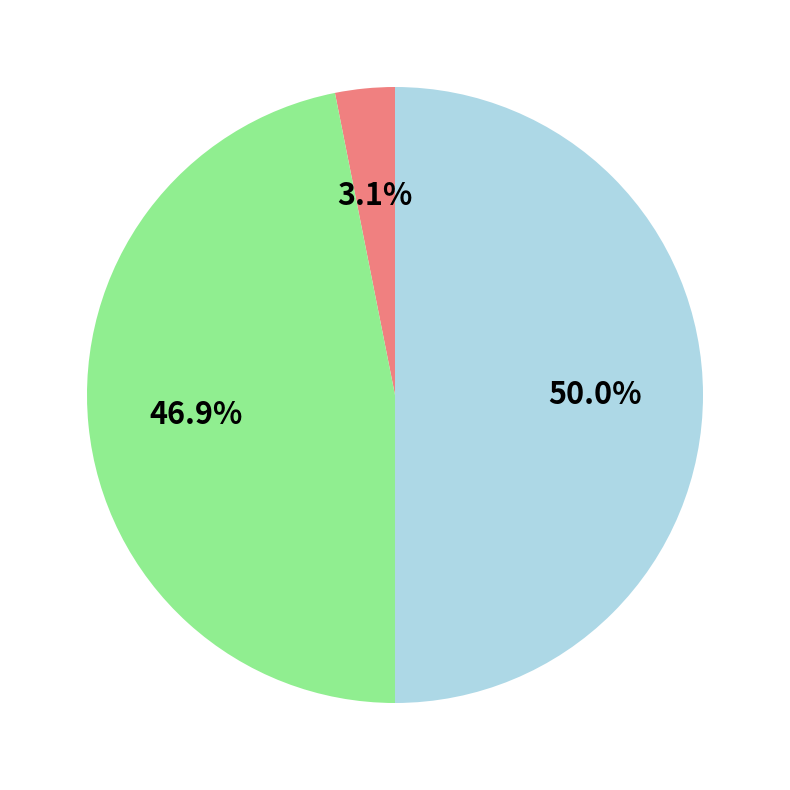

Which slice is the smallest?

Agreement 0